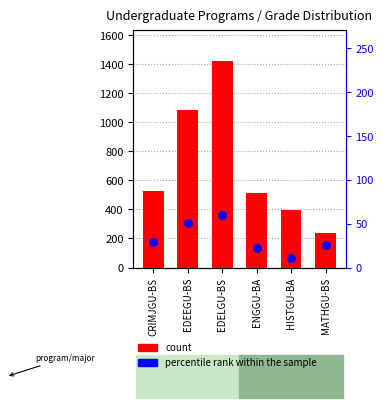

At which category is the sum across all series the highest?

EDELGU-BS